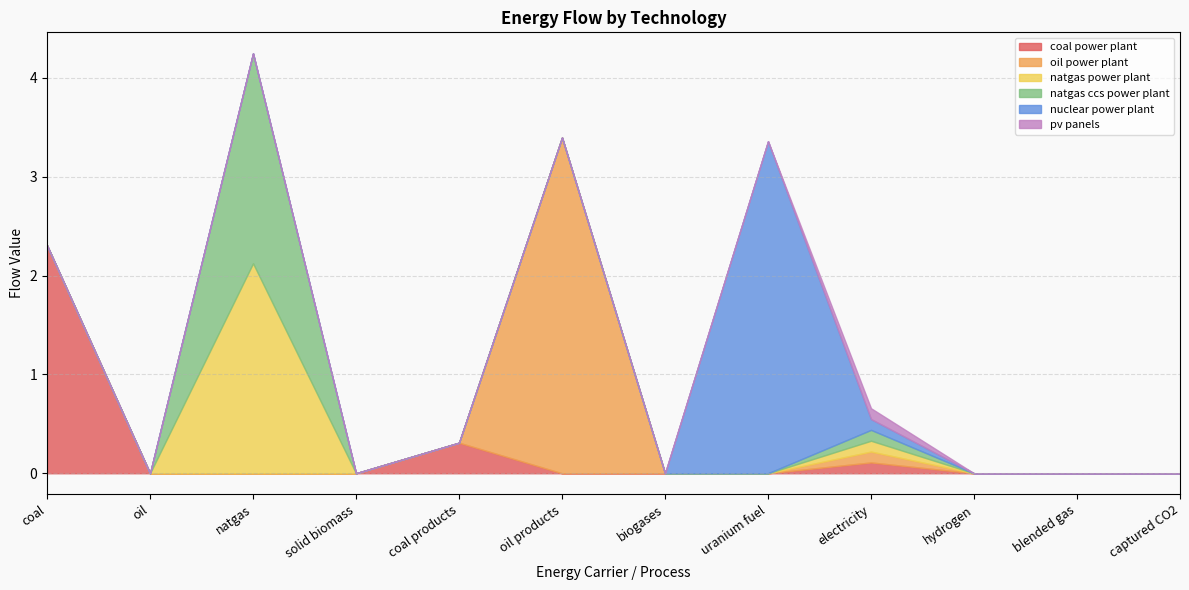

Does the chart have visible grid lines?

Yes